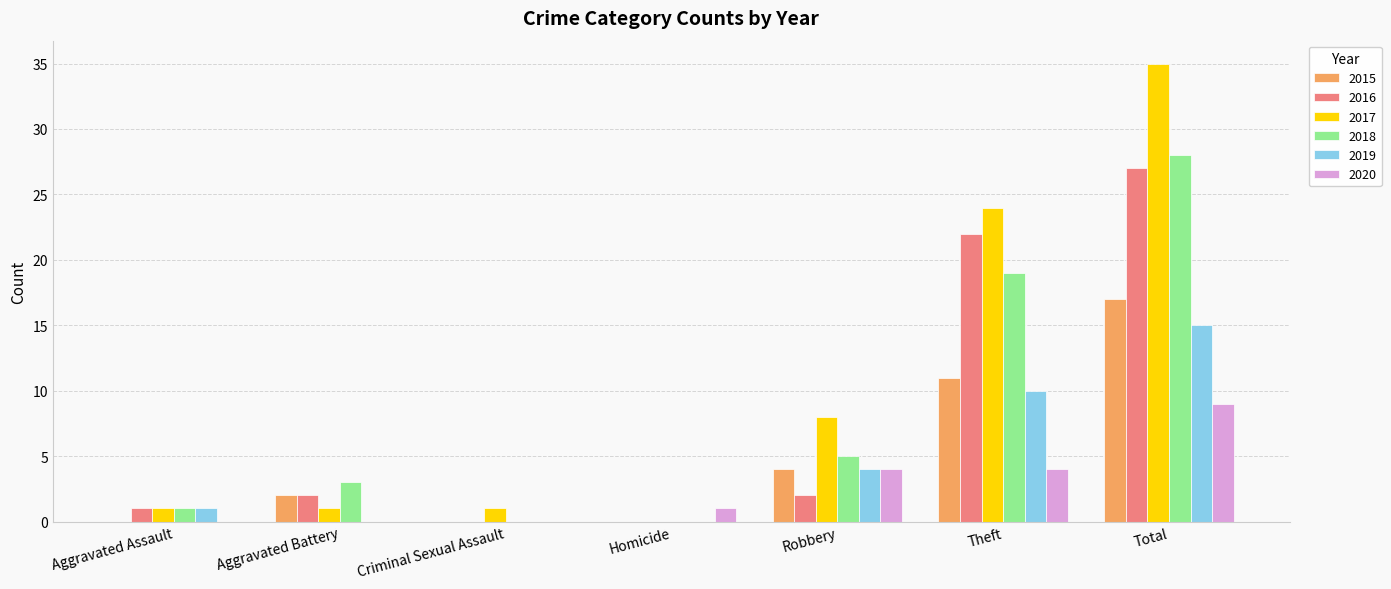

Which series has the largest total across all categories?

2017